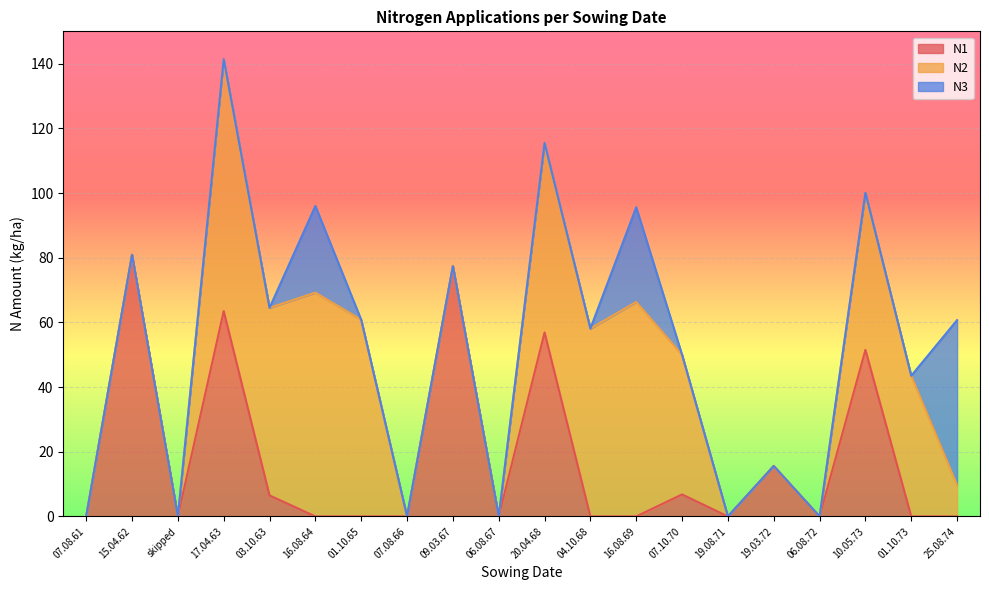

What is the difference between the highest and lowest values at 16.08.64?

69.2